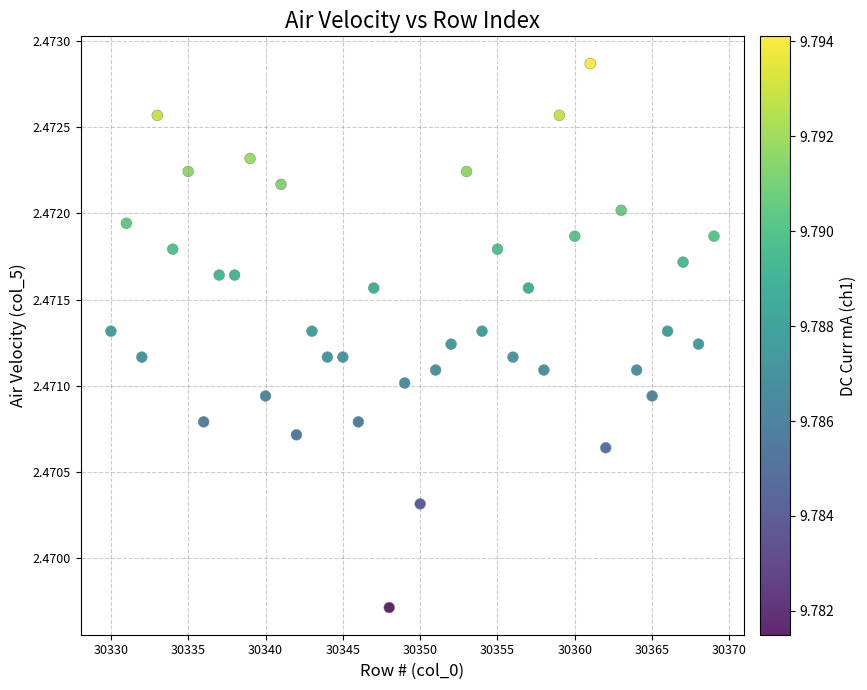

What is the range of X values (max minus min)?

39.0